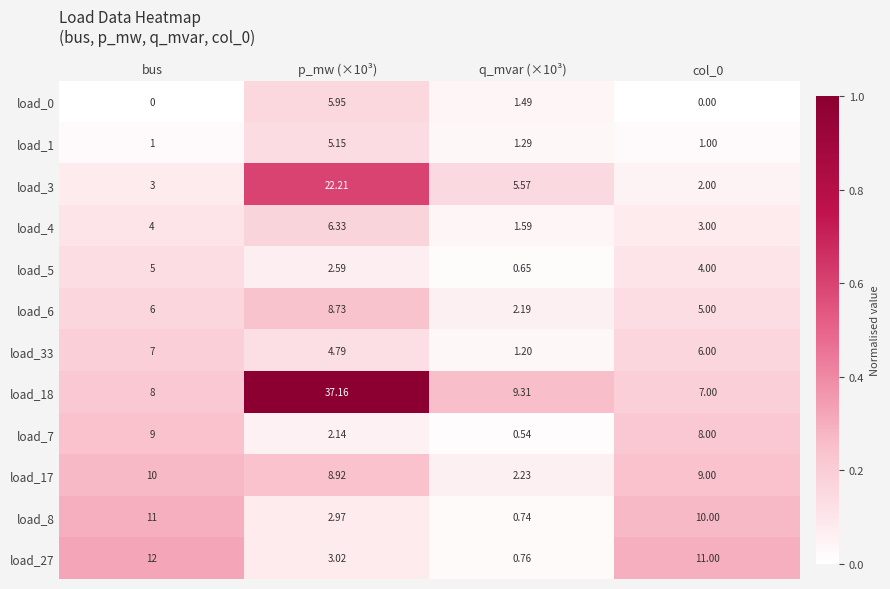

Is the value of load_18 at col_0 greater than the value of load_7 at bus?

No